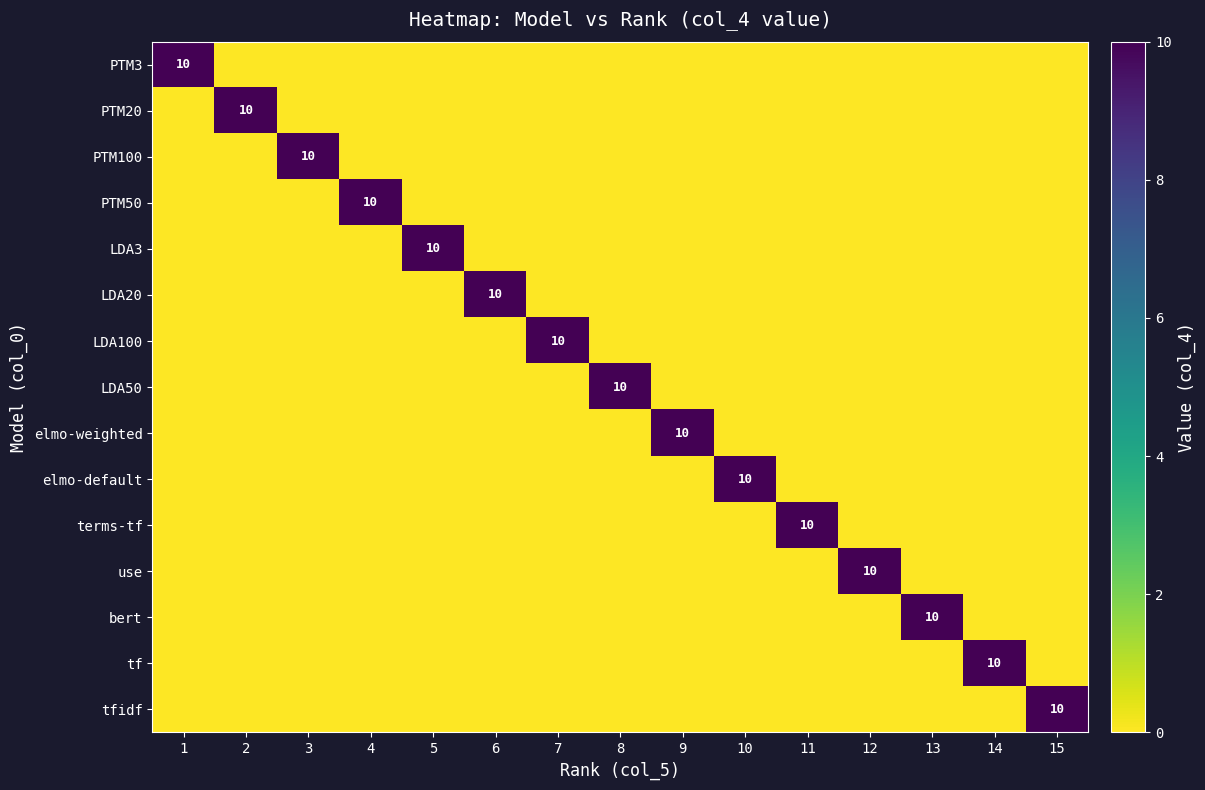

Count the number of categories in the chart.

15